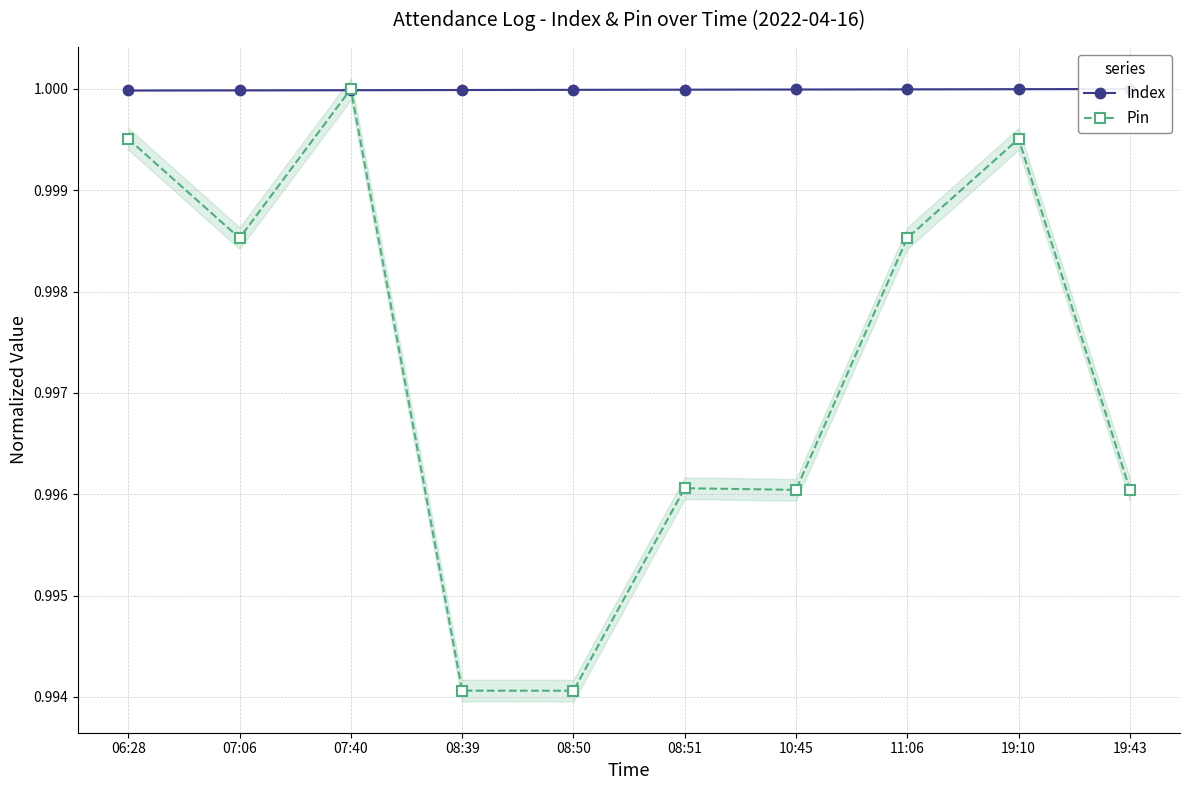

What is the highest value of the Pin series?

1.0